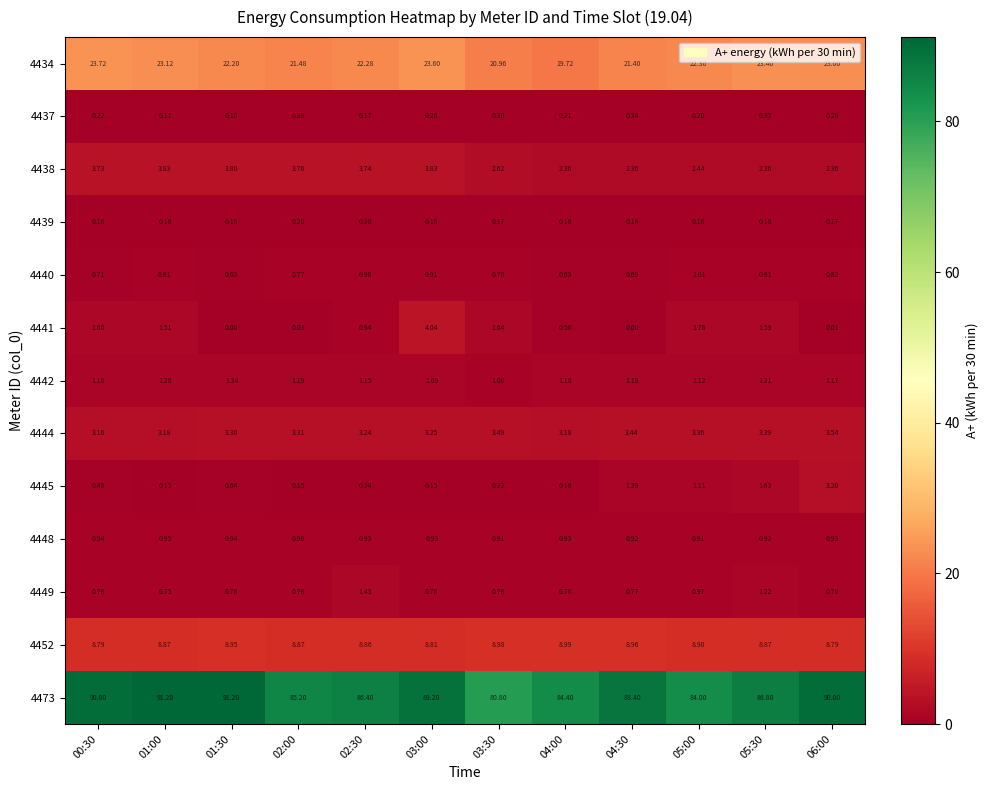

Is the value of 4434 at 03:00 greater than the value of 4440 at 03:30?

Yes